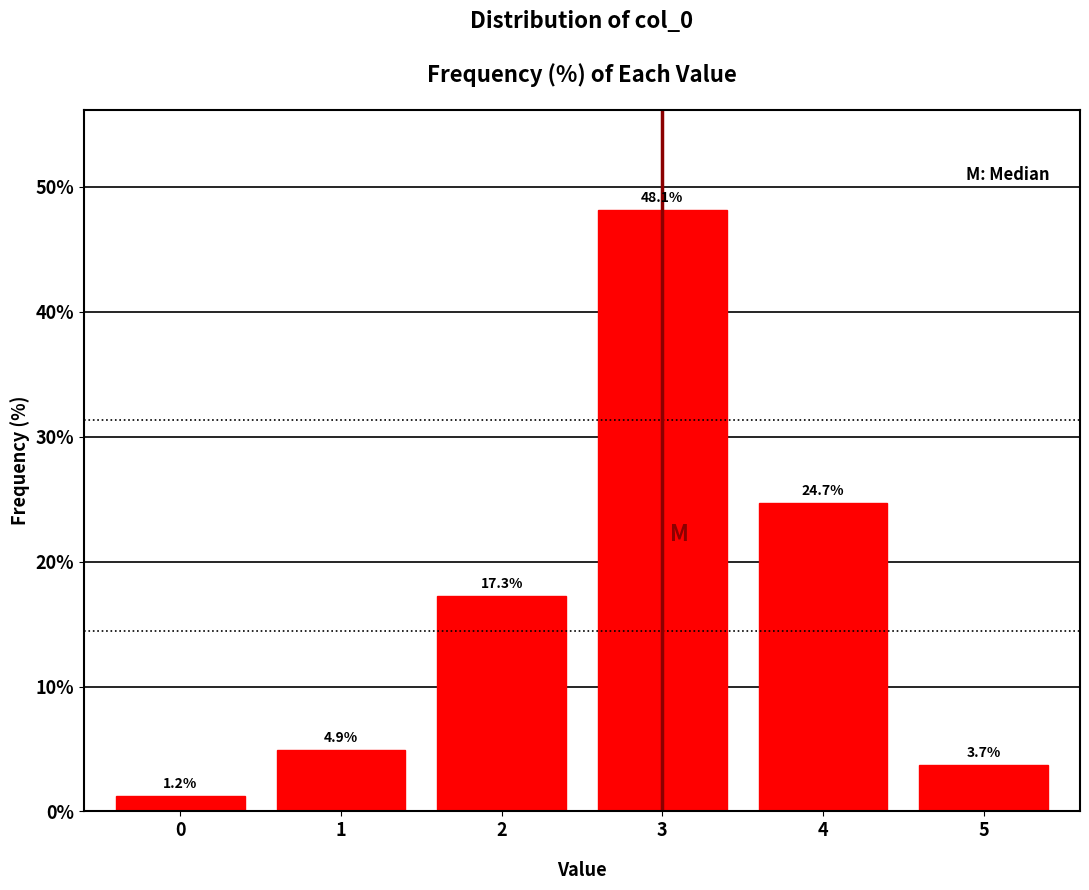

Reading right to left, transcribe all the data shown in this chart.

5=3.7	4=24.7	3=48.1	2=17.3	1=4.9	0=1.2